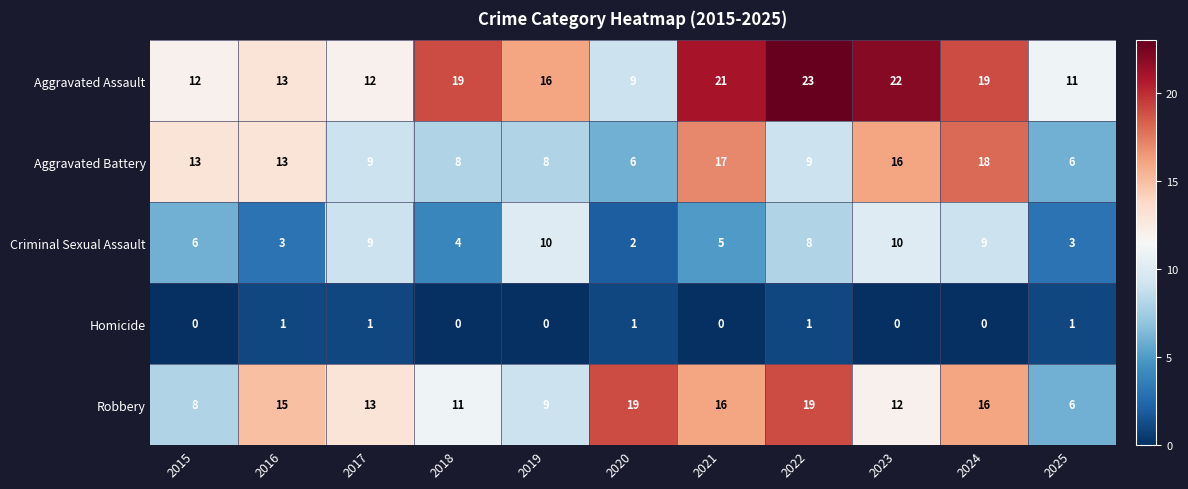

At which label does Robbery first exceed 13?

2016